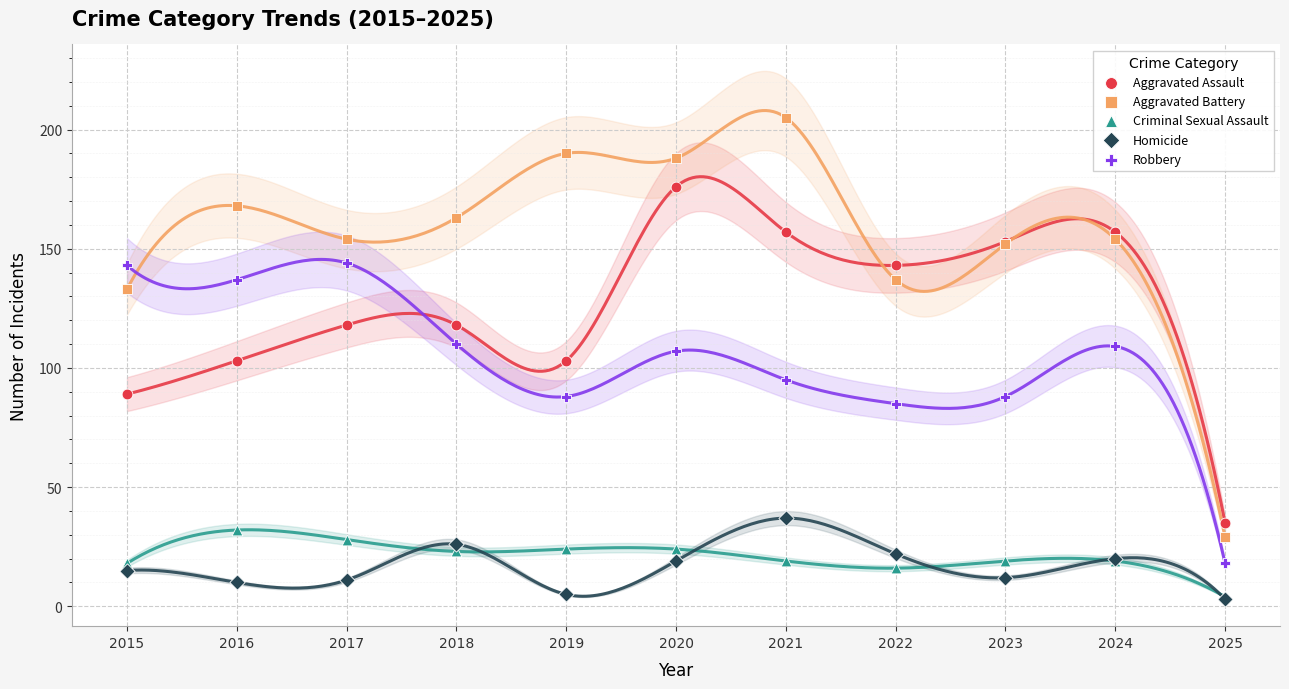

In the Robbery series, what Y value is closest to 81?

85